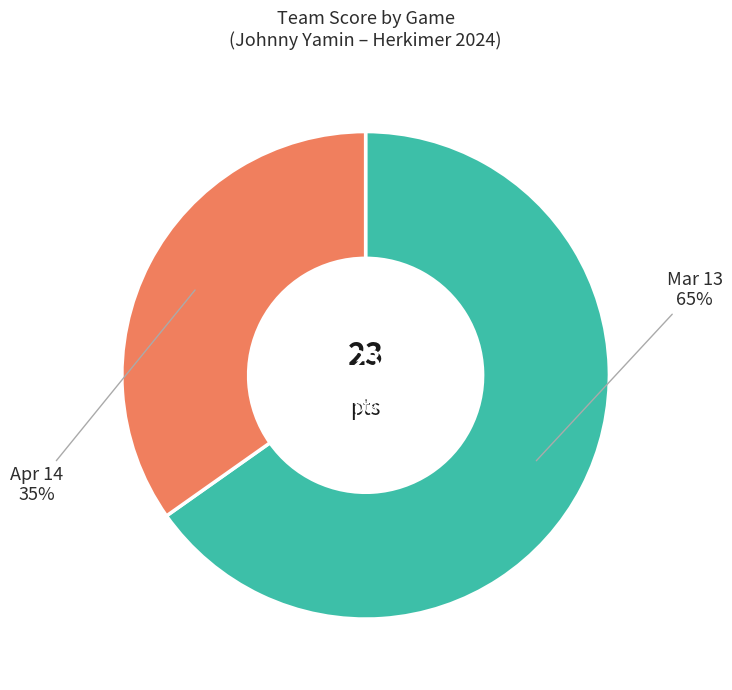

What is the total percentage of Mar 13 and Apr 14?

100.0%